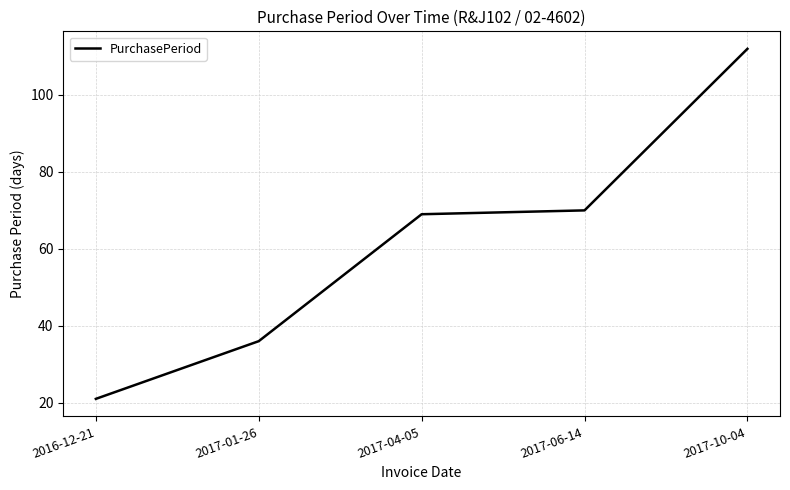

Reading right to left, transcribe all the data shown in this chart.

2017-10-04=112	2017-06-14=70	2017-04-05=69	2017-01-26=36	2016-12-21=21